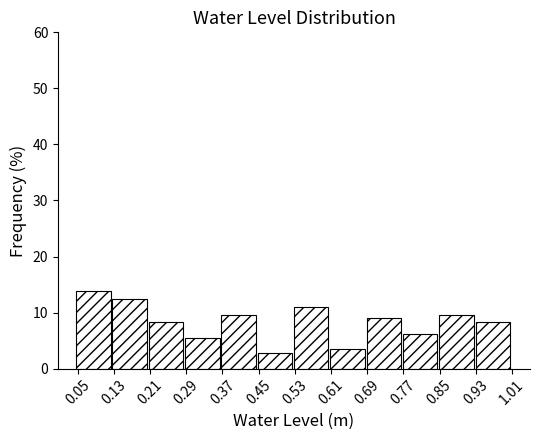

Which range on the x-axis has the tallest bar?

0.05 to 0.13